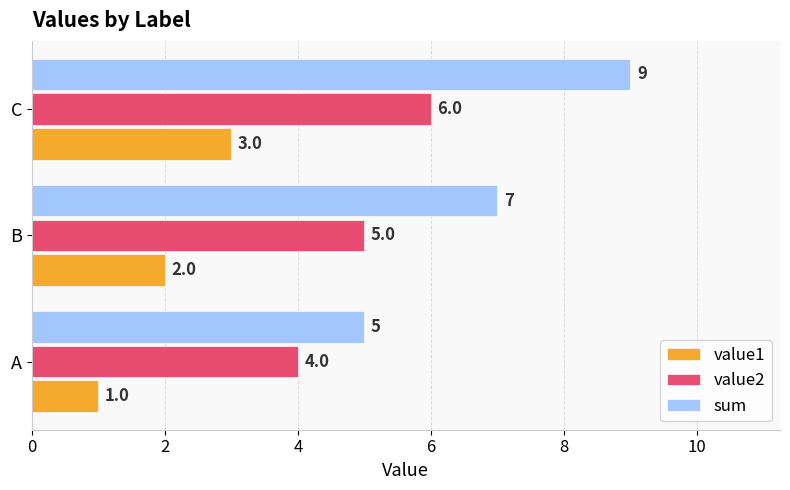

What is the spread (max minus min) of values at A?

4